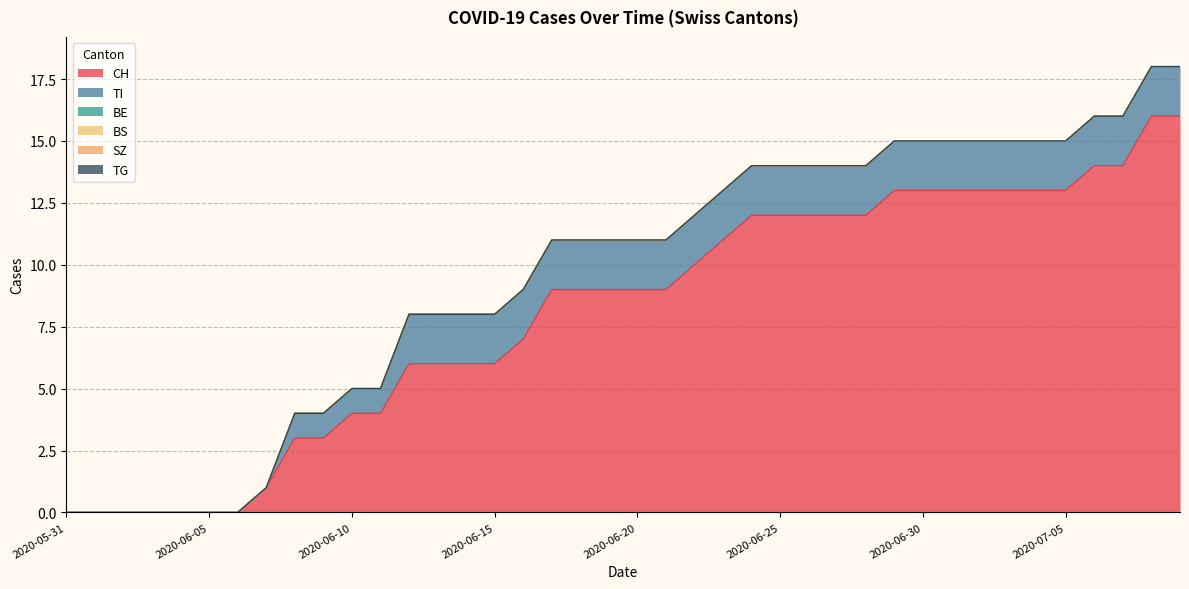

What are all the series names shown in the legend?

CH, TI, BE, BS, SZ, TG